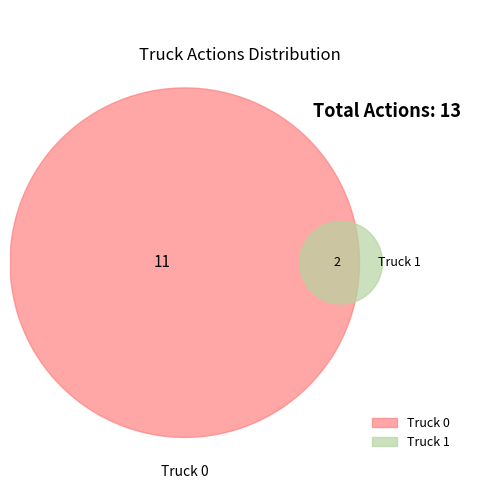

To the nearest percent, what is the difference between the Truck 0 and Truck 1 slice percentages?

69%